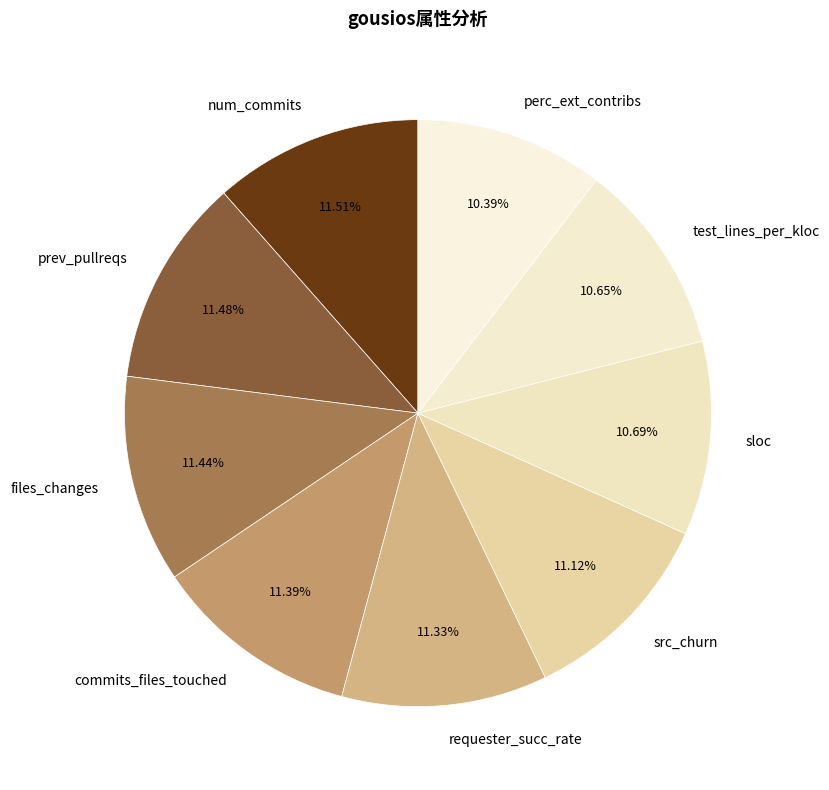

Count the number of slices in the pie.

9